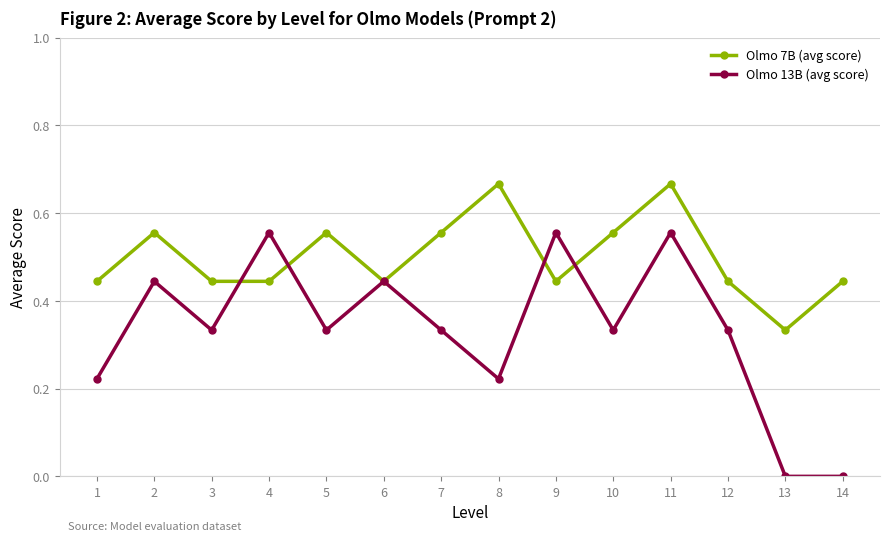

How many data points does each series have?

14